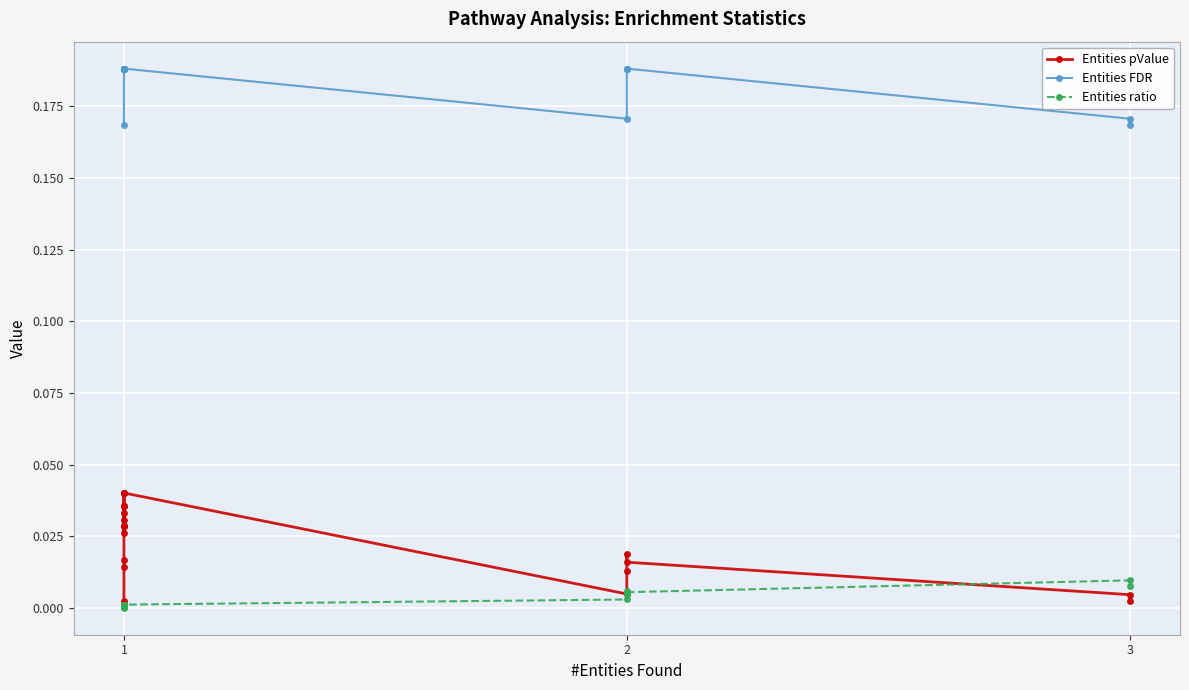

What is the minimum value for Entities FDR?

0.2